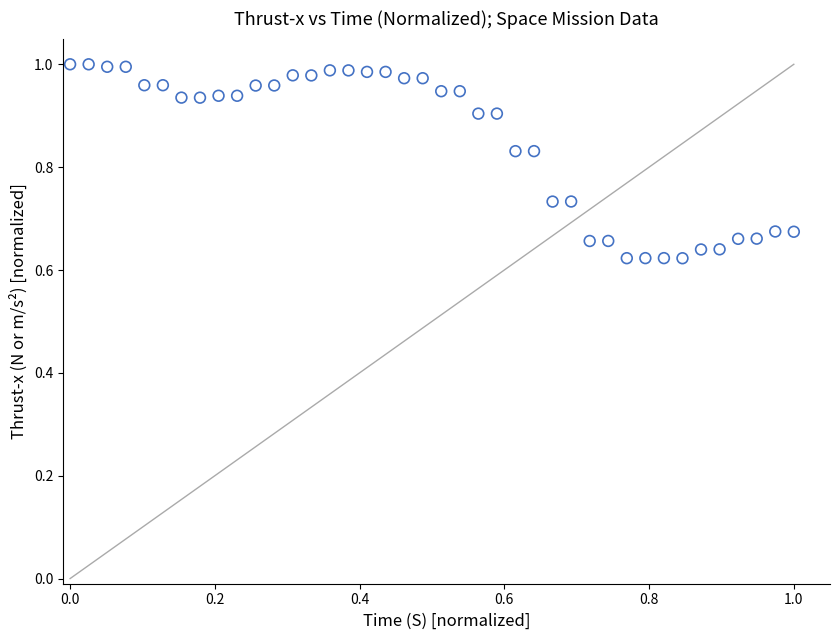

What is the range of Y values (max minus min)?

0.4